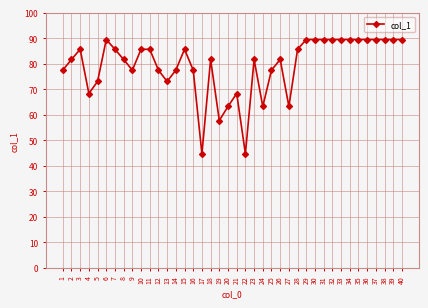

What is the value of the 28th point from the left?

85.6